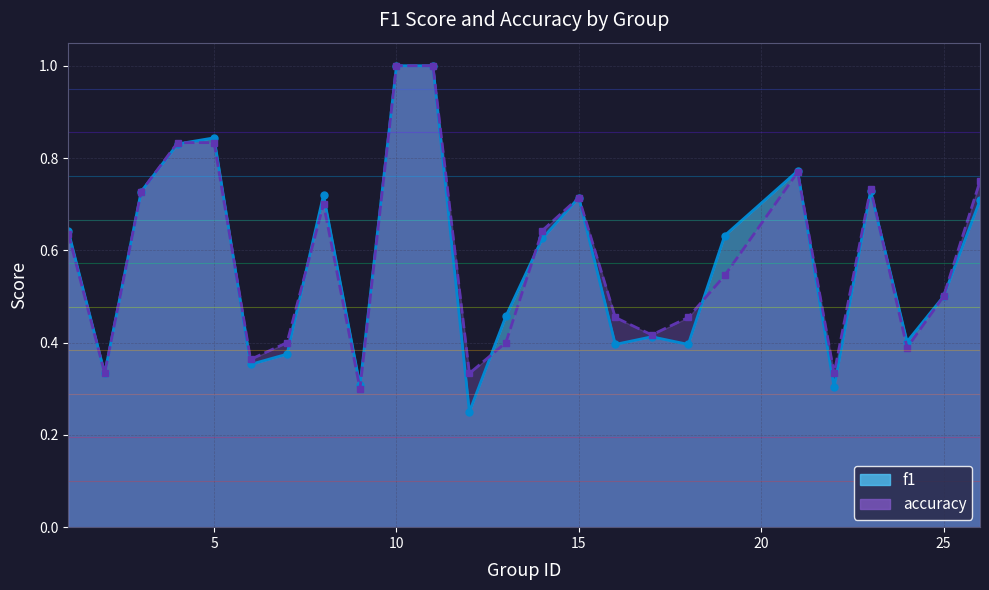

Reading left to right, list all the values displayed in this chart.

f1: 1=0.6	2=0.3	3=0.7	4=0.8	5=0.8	6=0.4	7=0.4	8=0.7	9=0.3	10=1.0	11=1.0	12=0.2	13=0.5	14=0.6	15=0.7	16=0.4	17=0.4	18=0.4	19=0.6	21=0.8	22=0.3	23=0.7	24=0.4	25=0.5	26=0.7
accuracy: 1=0.6	2=0.3	3=0.7	4=0.8	5=0.8	6=0.4	7=0.4	8=0.7	9=0.3	10=1.0	11=1.0	12=0.3	13=0.4	14=0.6	15=0.7	16=0.5	17=0.4	18=0.5	19=0.5	21=0.8	22=0.3	23=0.7	24=0.4	25=0.5	26=0.8